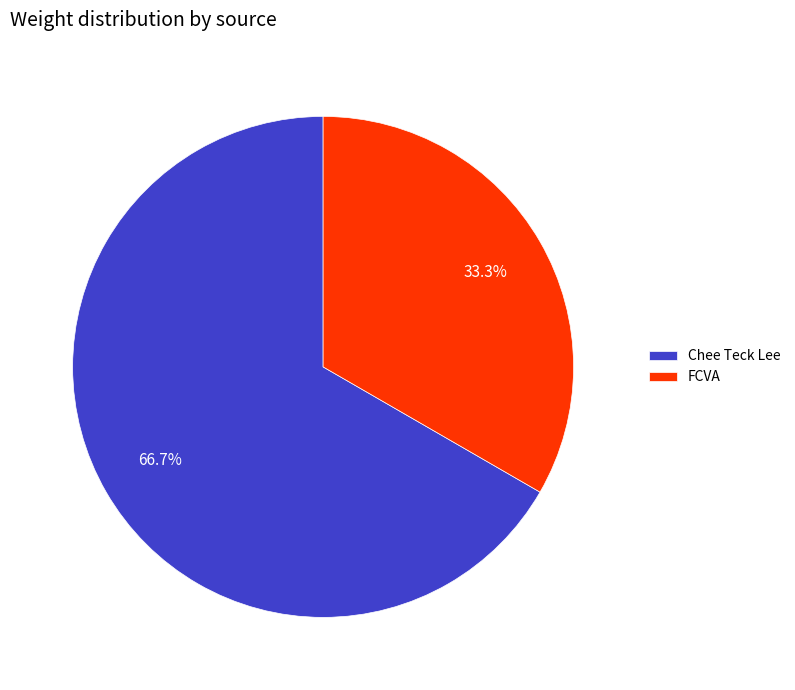

Rank the categories by value from lowest to highest.

FCVA, Chee Teck Lee